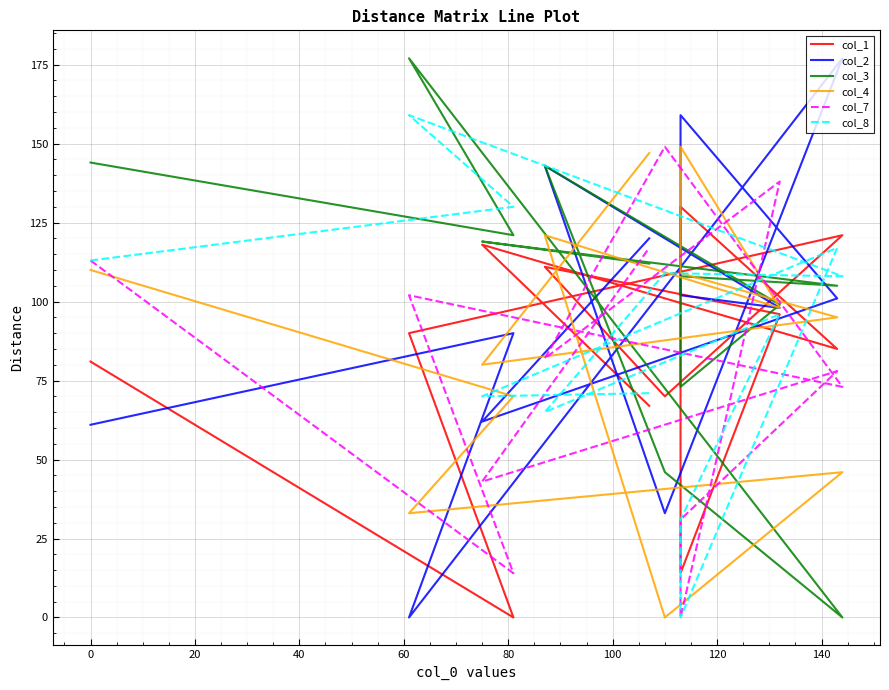

At how many categories does at least one series exceed 93?

12